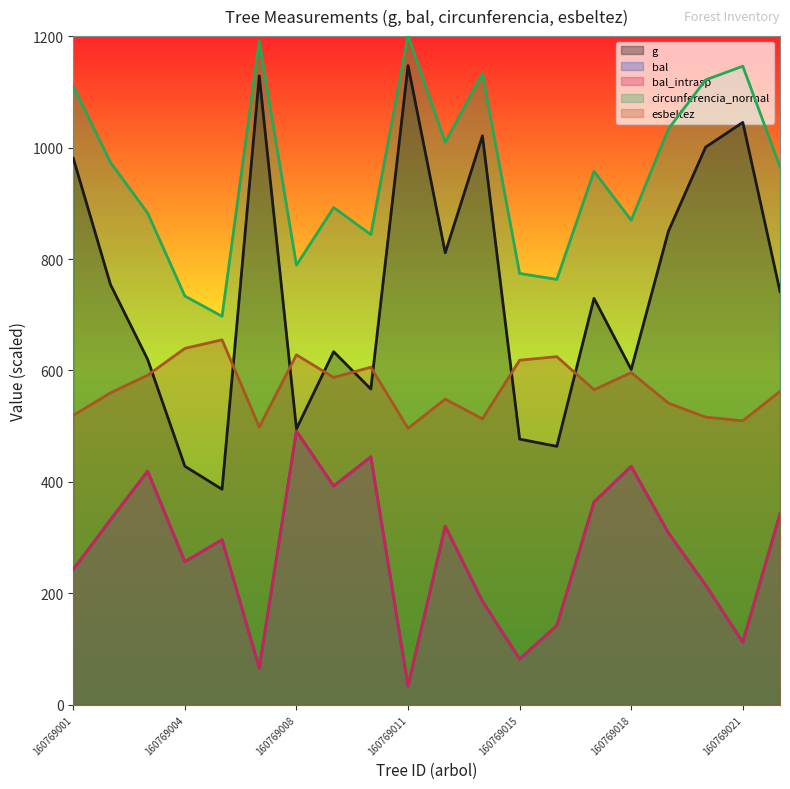

Does the chart have visible grid lines?

No